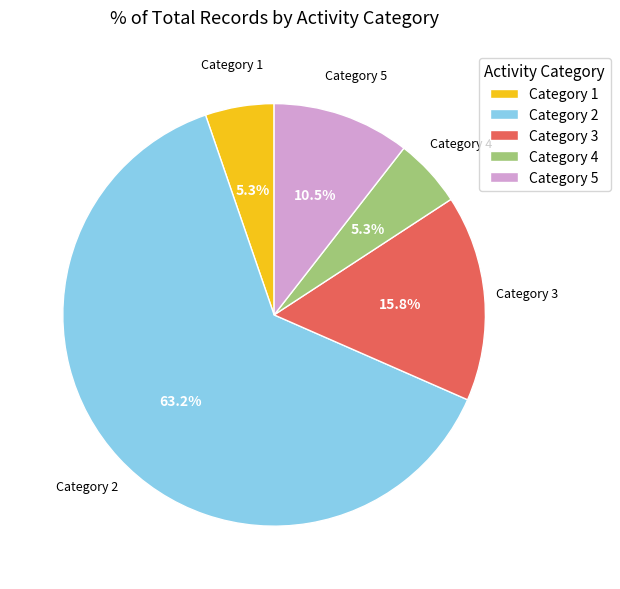

What percentage do Category 3 and Category 5 together represent?

26.3%